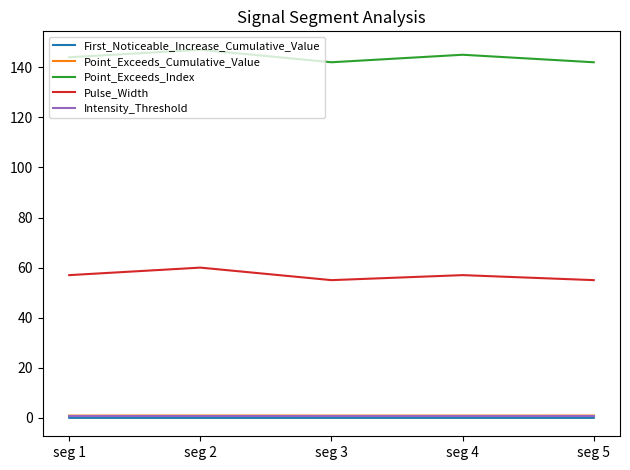

The Intensity_Threshold series shows 0.9 at seg 1. True or false?

True